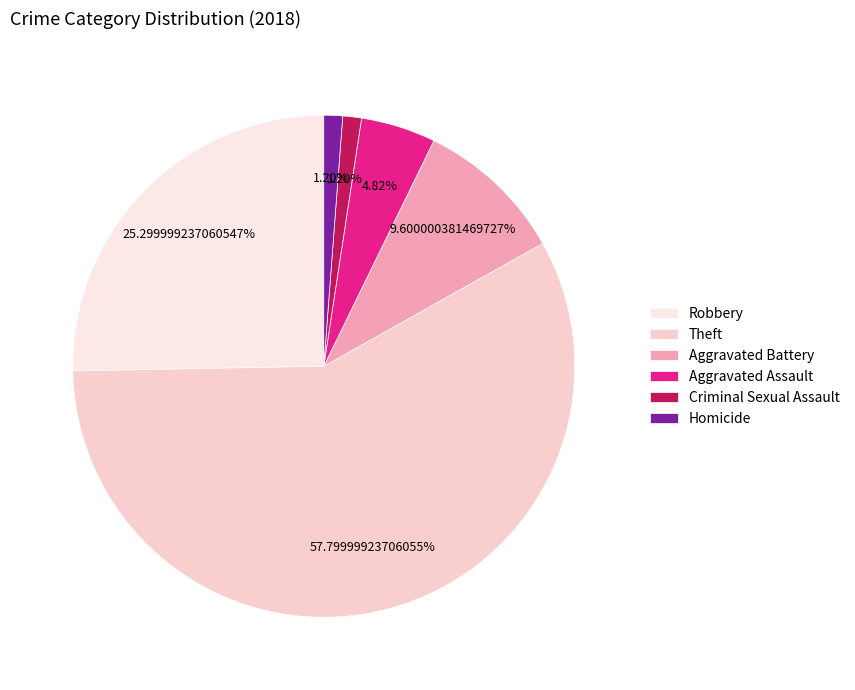

What is the largest slice in the pie chart?

Theft